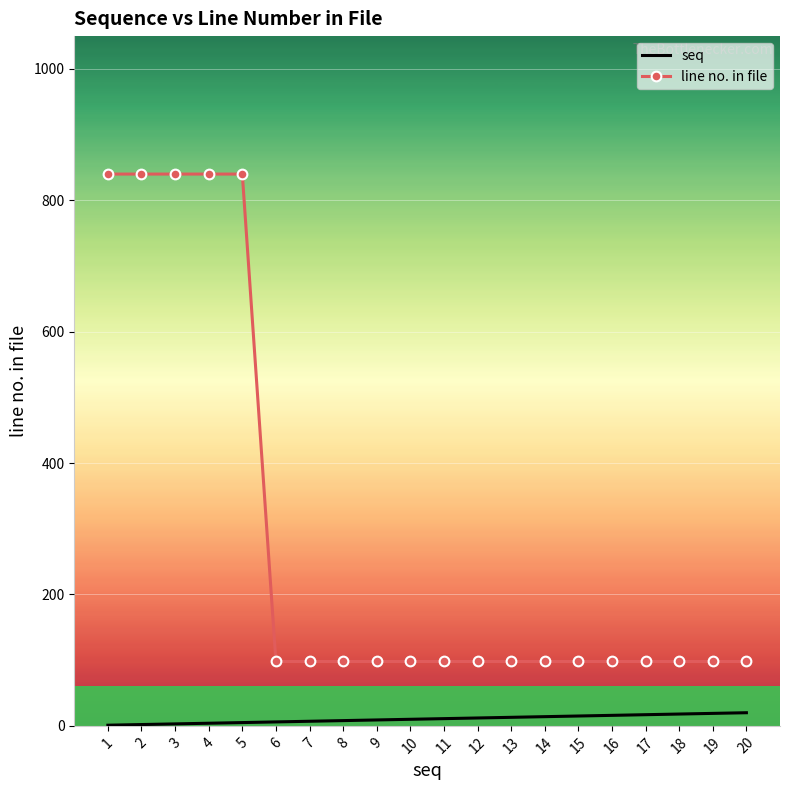

What is the minimum value for line no. in file?

98